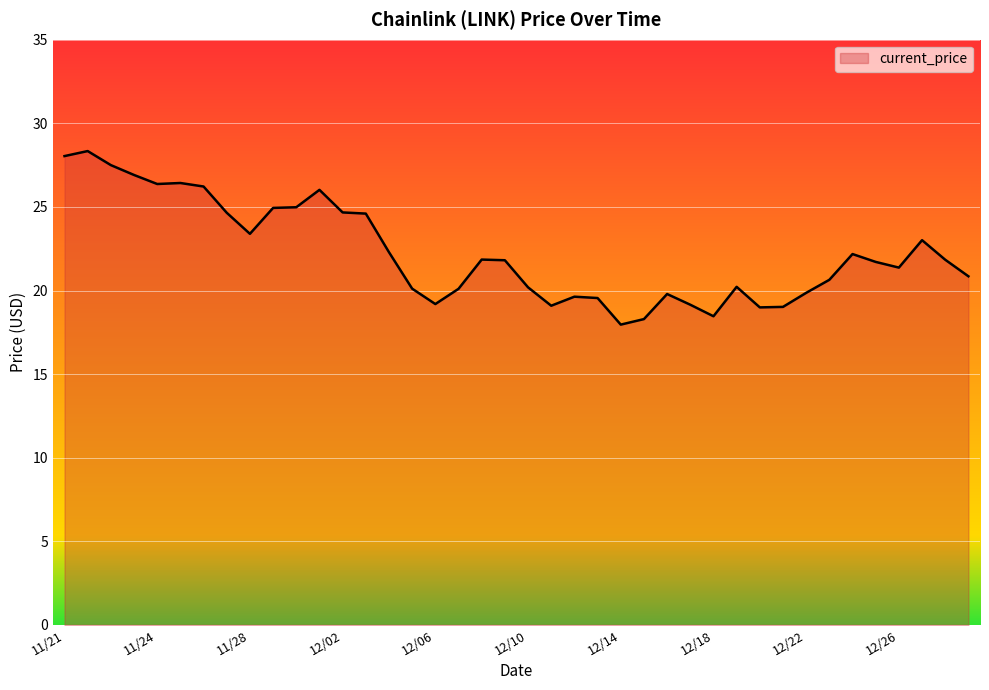

What is the greatest value displayed?

28.3